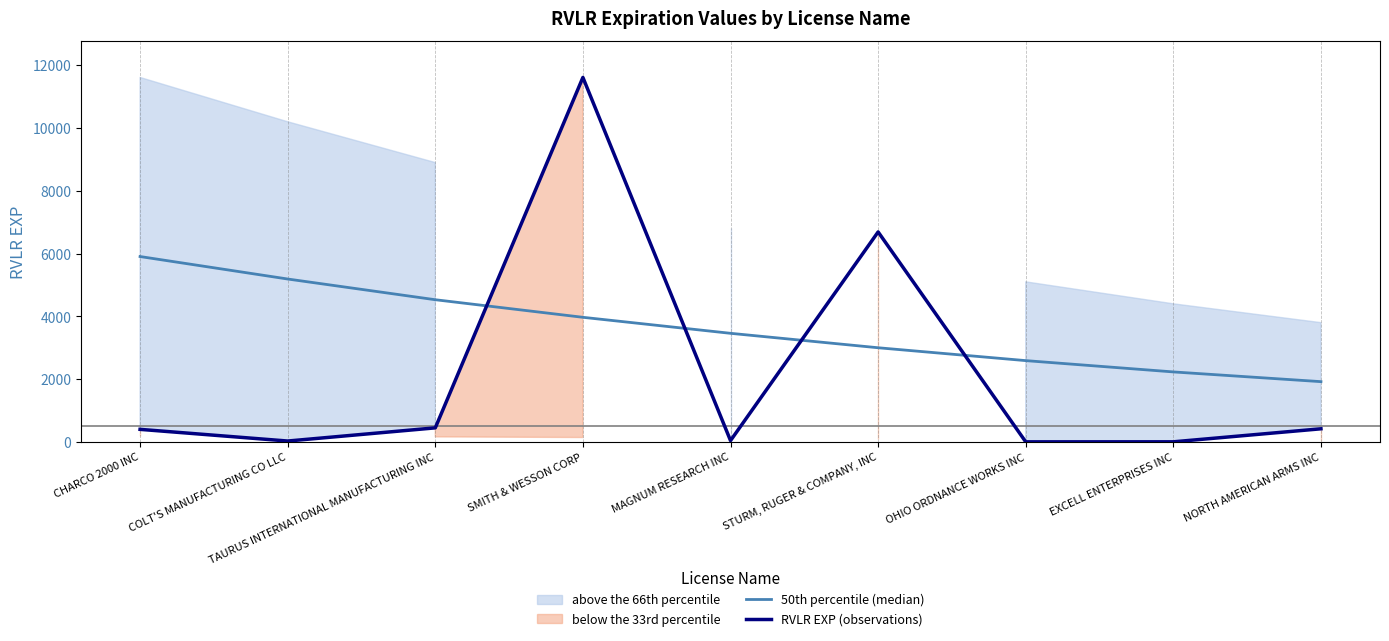

At which category is the sum across all series the highest?

SMITH & WESSON CORP